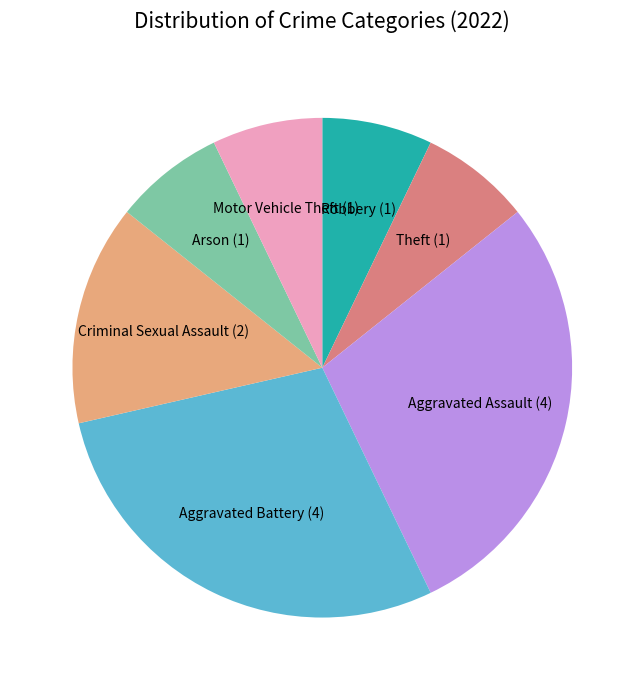

What is the ratio of the value at Aggravated Assault to the value at Robbery?

4.0